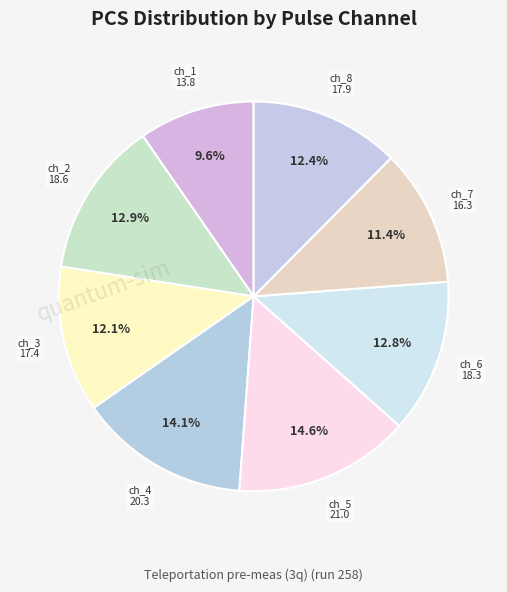

What is the smallest slice in the pie chart?

ch_1